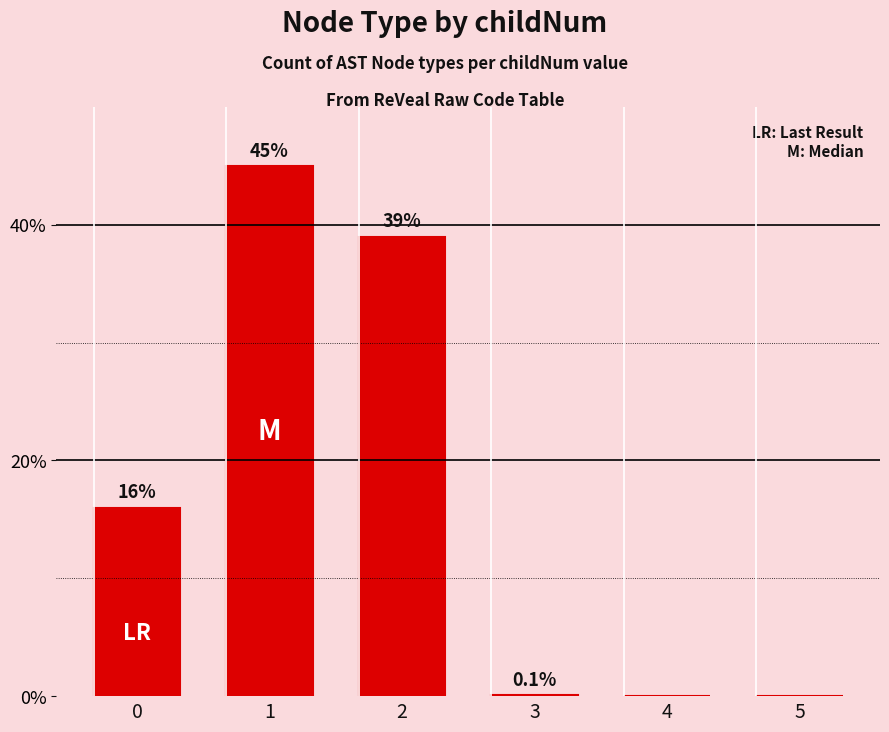

What is the maximum value shown in the chart?

45.0